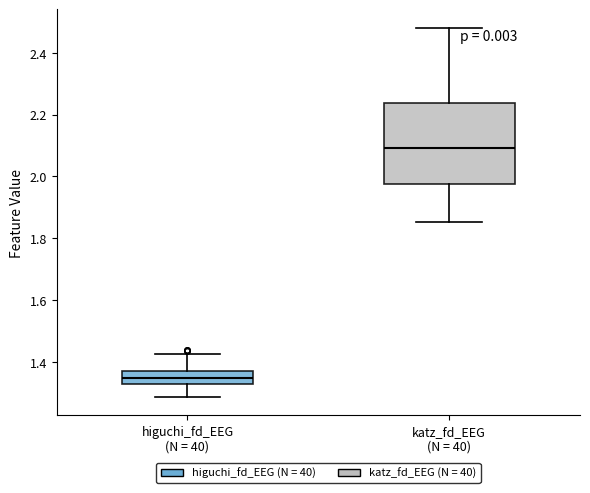

Where is the lower edge of the box for higuchi_fd_EEG (N = 40) on the y-axis? The values are not printed on the chart, so give them approximately, as read against the axis.

1.32